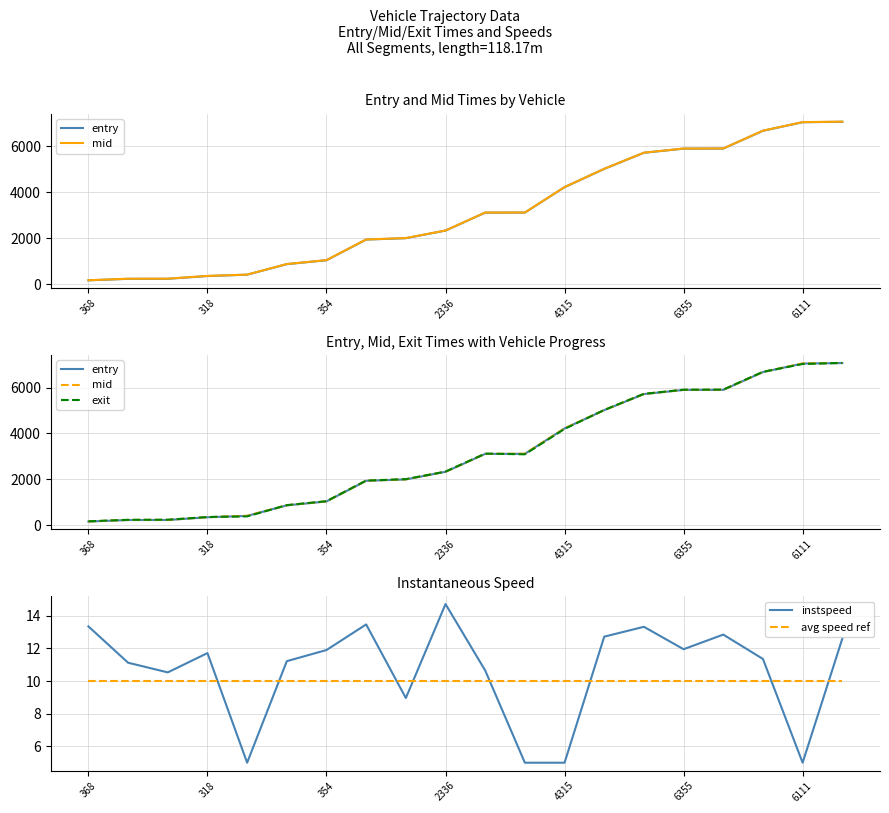

Which category has the highest value in the mid series?

19